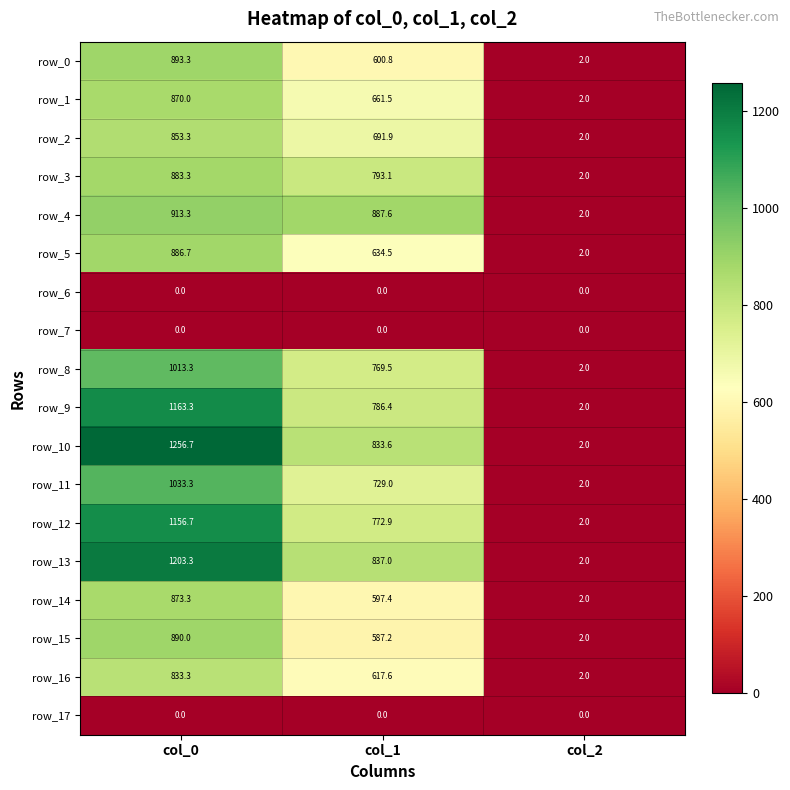

The row_1 series shows 870.0 at col_0. True or false?

True